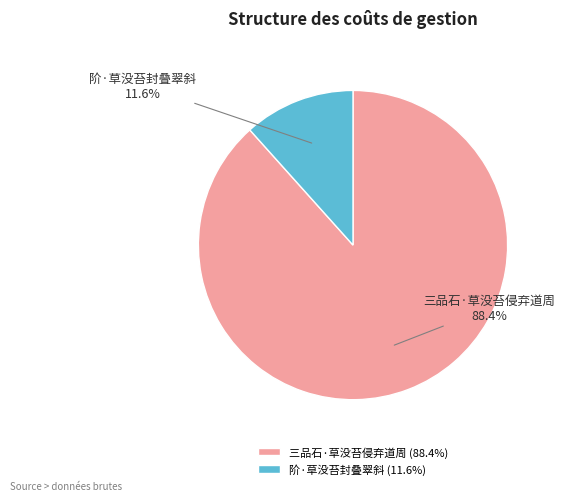

Combined, what portion of the pie is 阶·草没苔封叠翠斜 and 三品石·草没苔侵弃道周?

100.0%